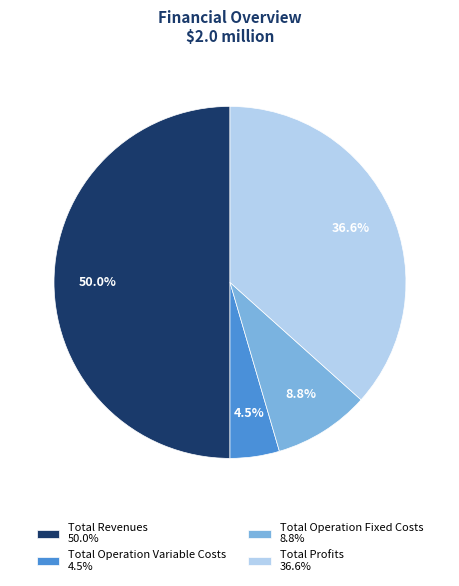

Between Total Profits 36.6% and Total Operation Variable Costs 4.5%, which is larger?

Total Profits 36.6%